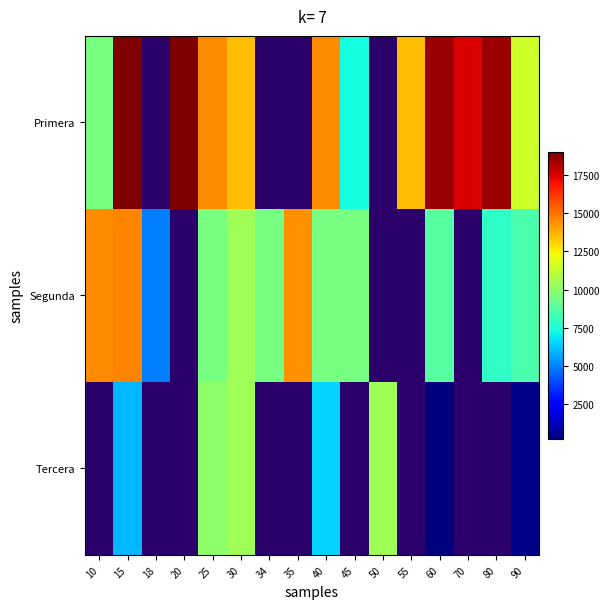

Read the Segunda value at 35.

14429.0